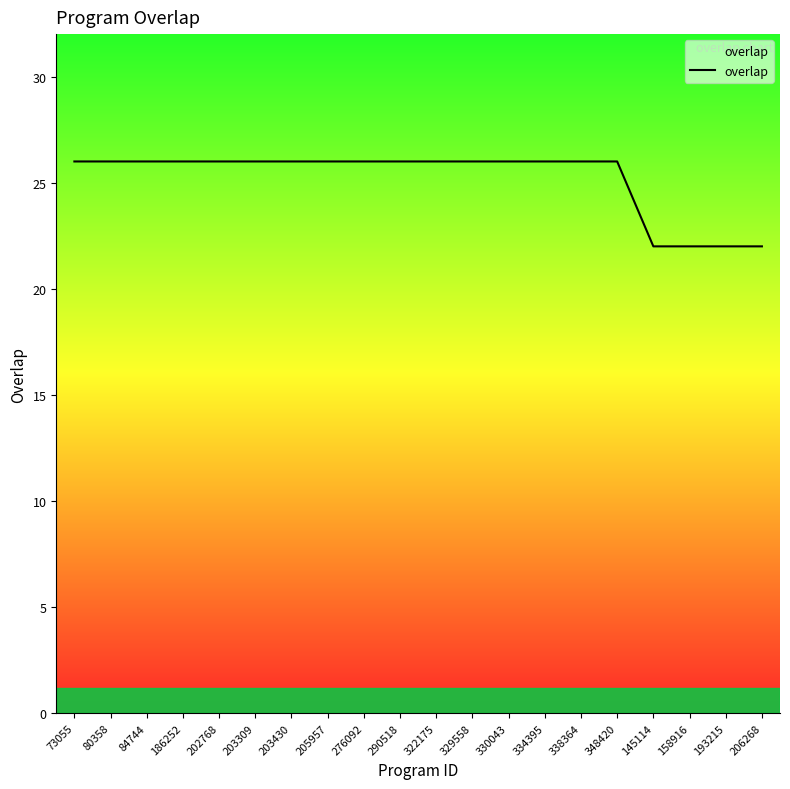

What is the average value?

25